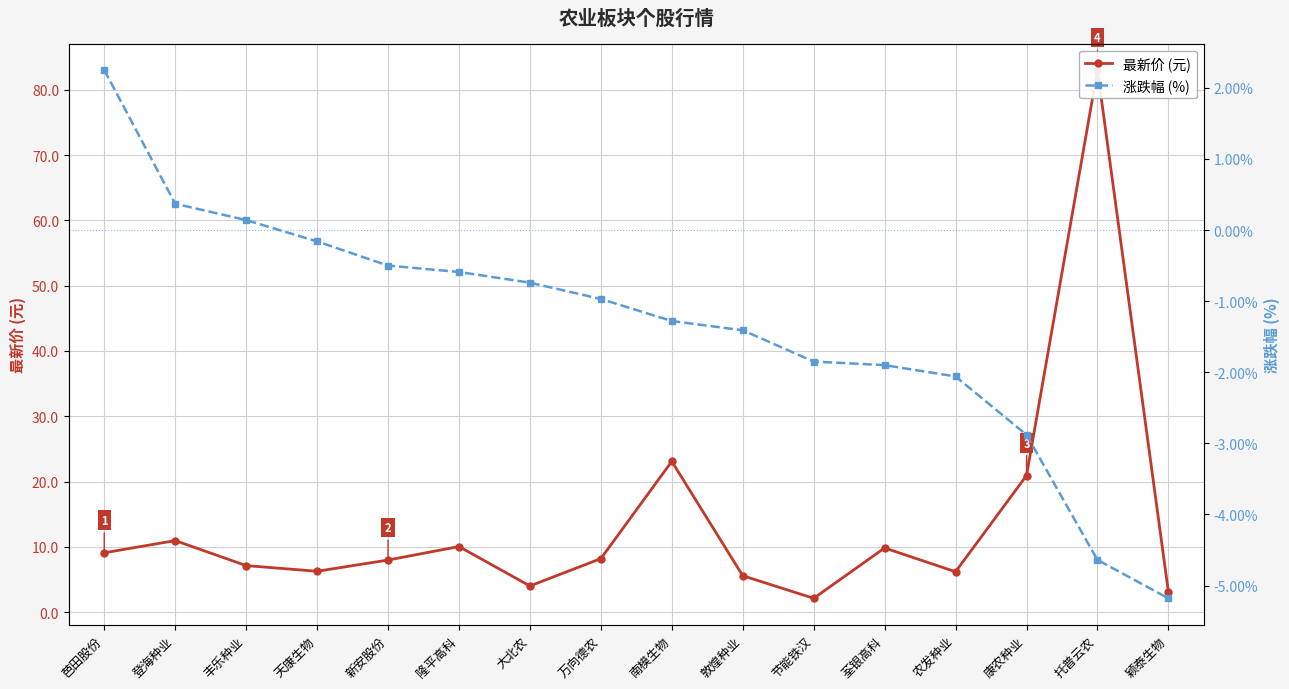

Is it true that 涨跌幅 (%) equals -5.2 at 颖泰生物?

True